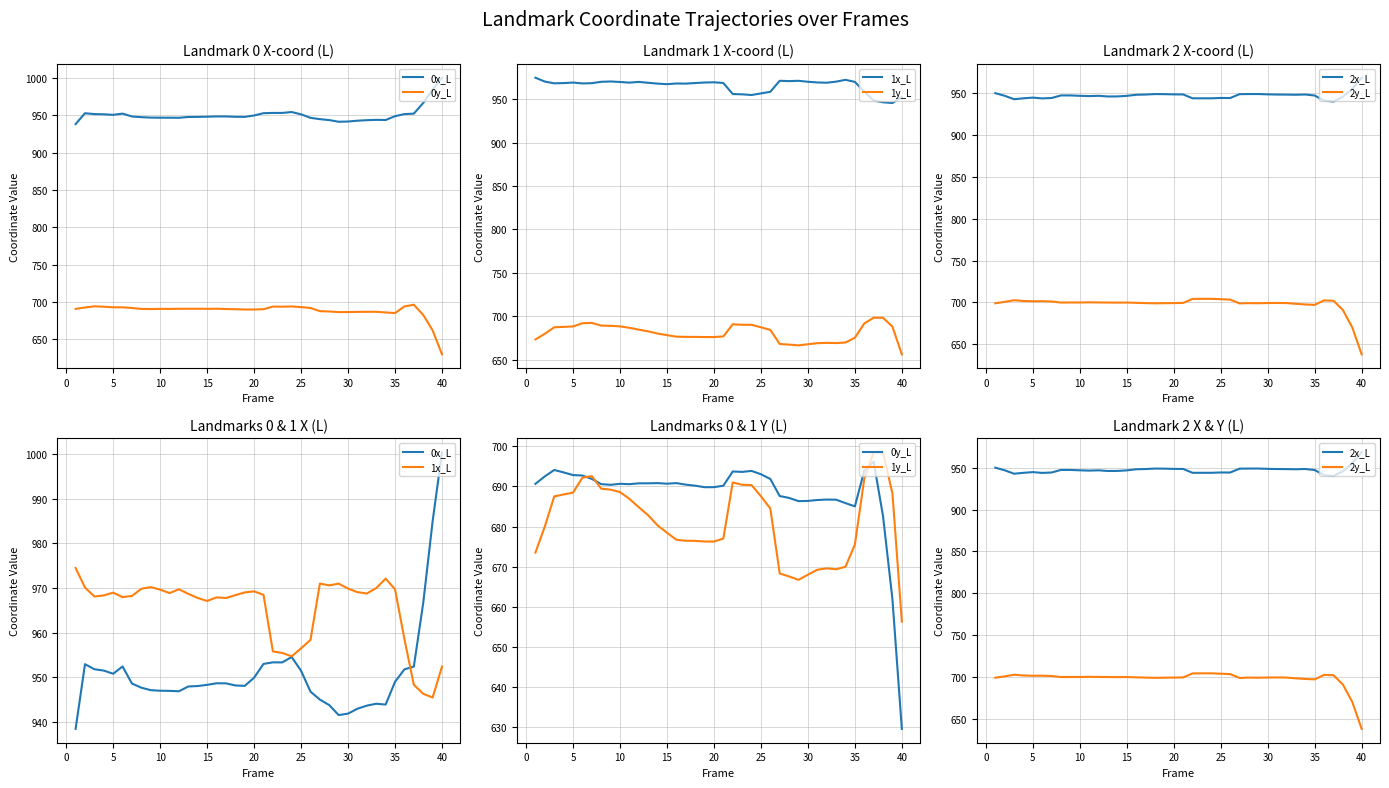

What is the maximum value for 0y_L?

696.2